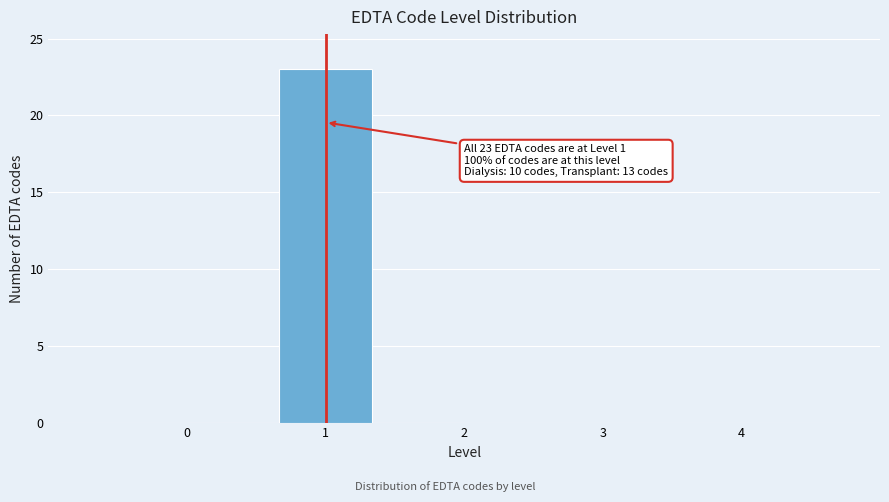

Reading left to right, extract all data points from this chart.

0=0	1=23	2=0